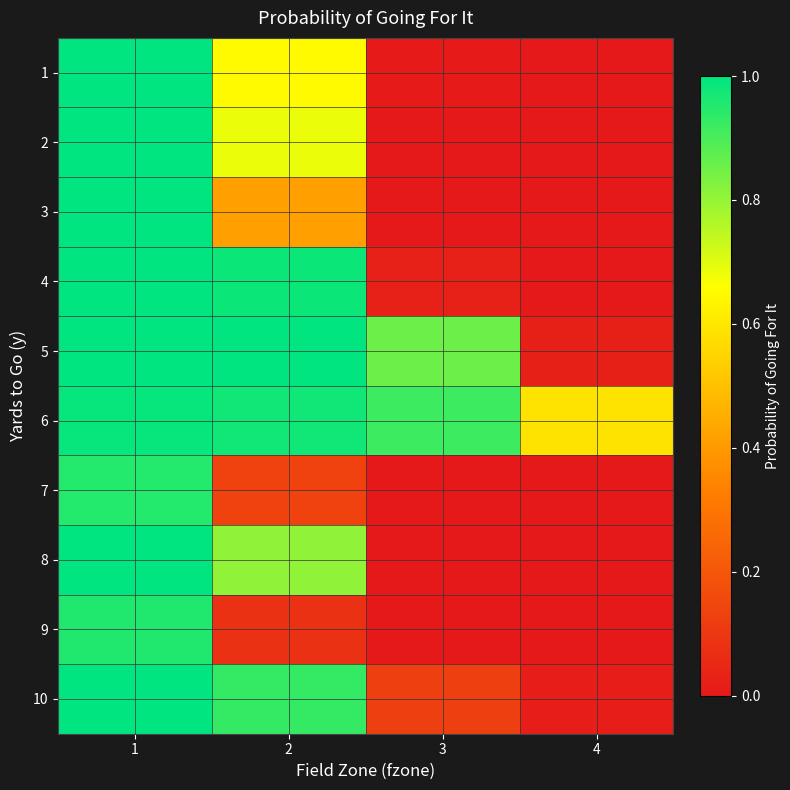

At how many categories does at least one series exceed 0?

4